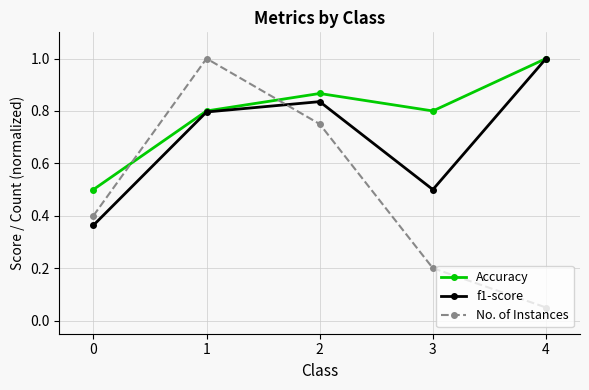

What value does the Accuracy series have at 0?

0.5